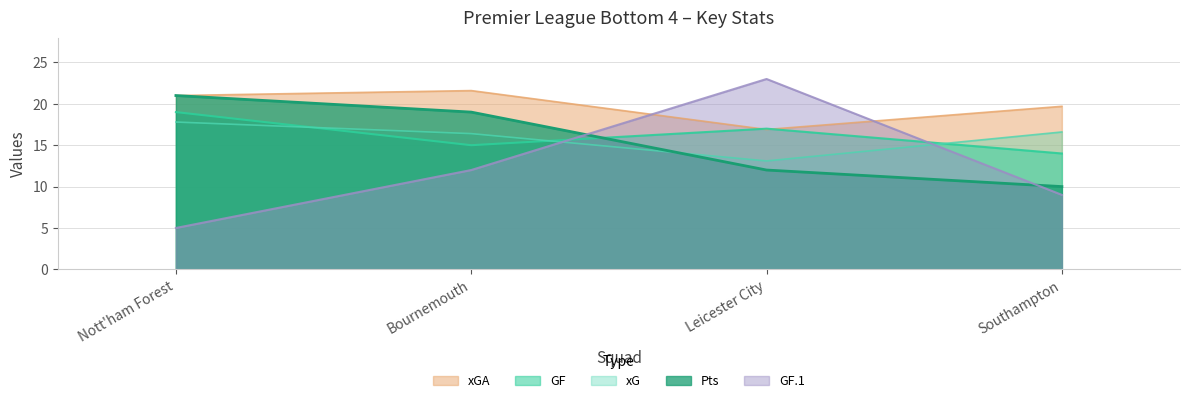

Which series has the largest total across all categories?

xGA